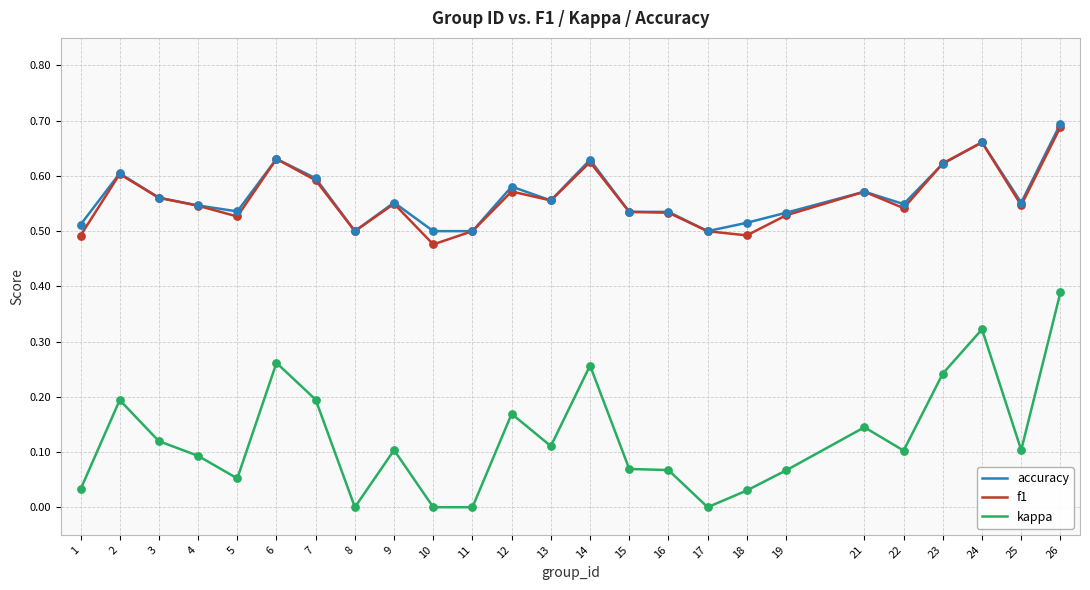

At which category is the sum across all series the highest?

26